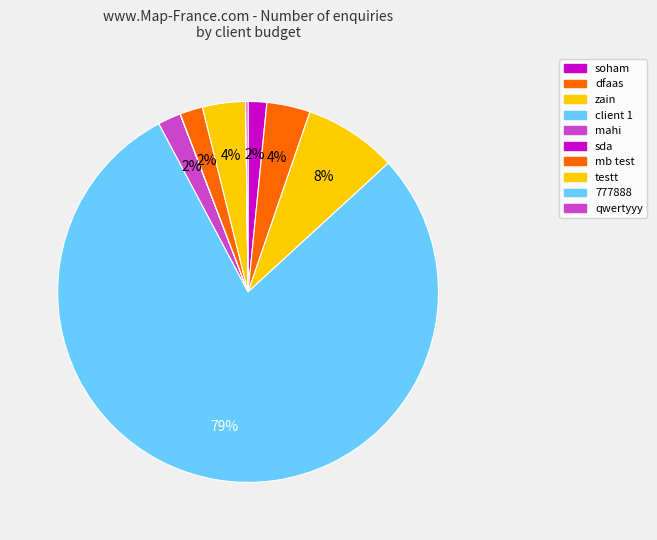

What is the smallest slice in the pie chart?

777888